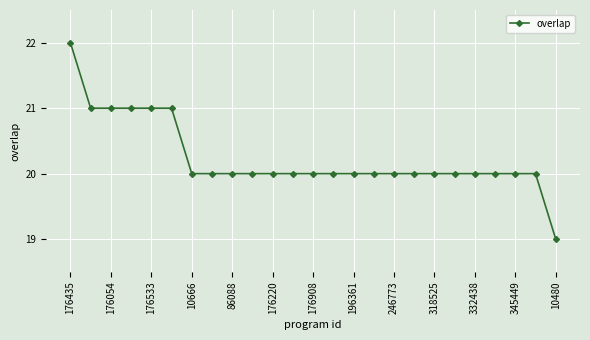

What is the difference between the maximum and minimum values?

3